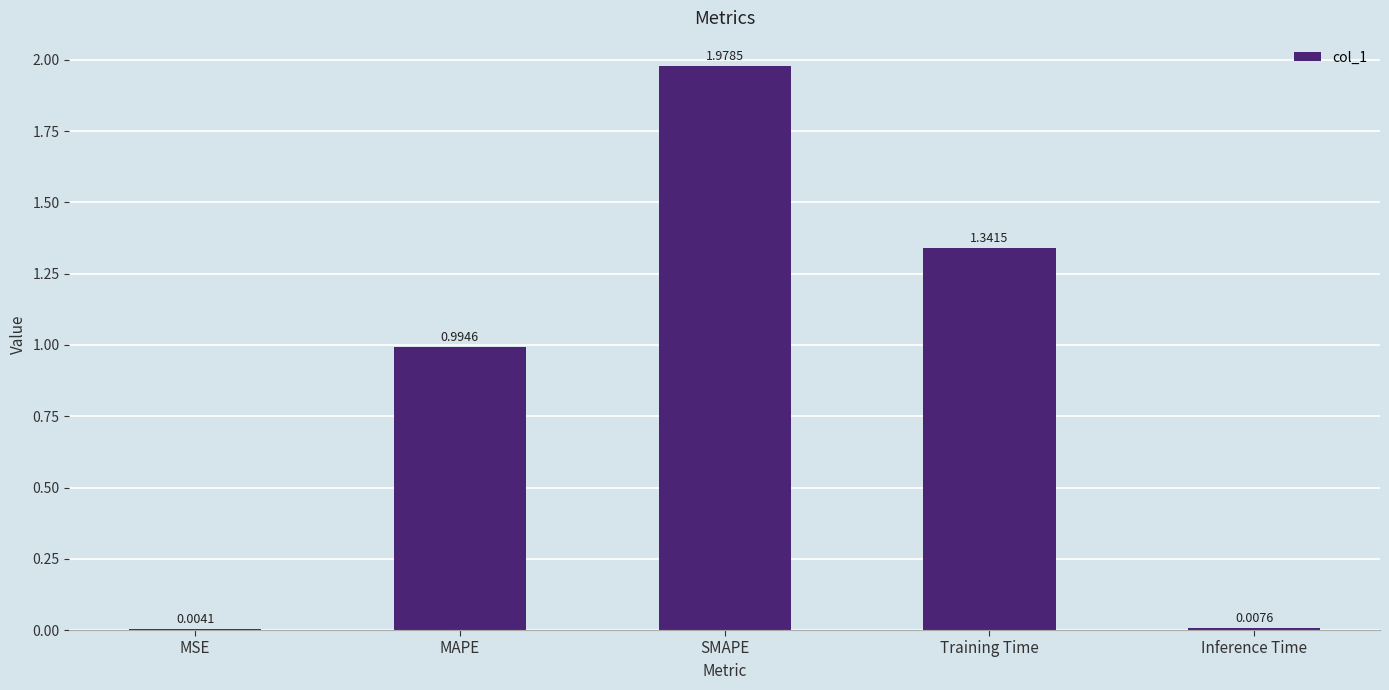

At which label is the value closest to 0?

MSE